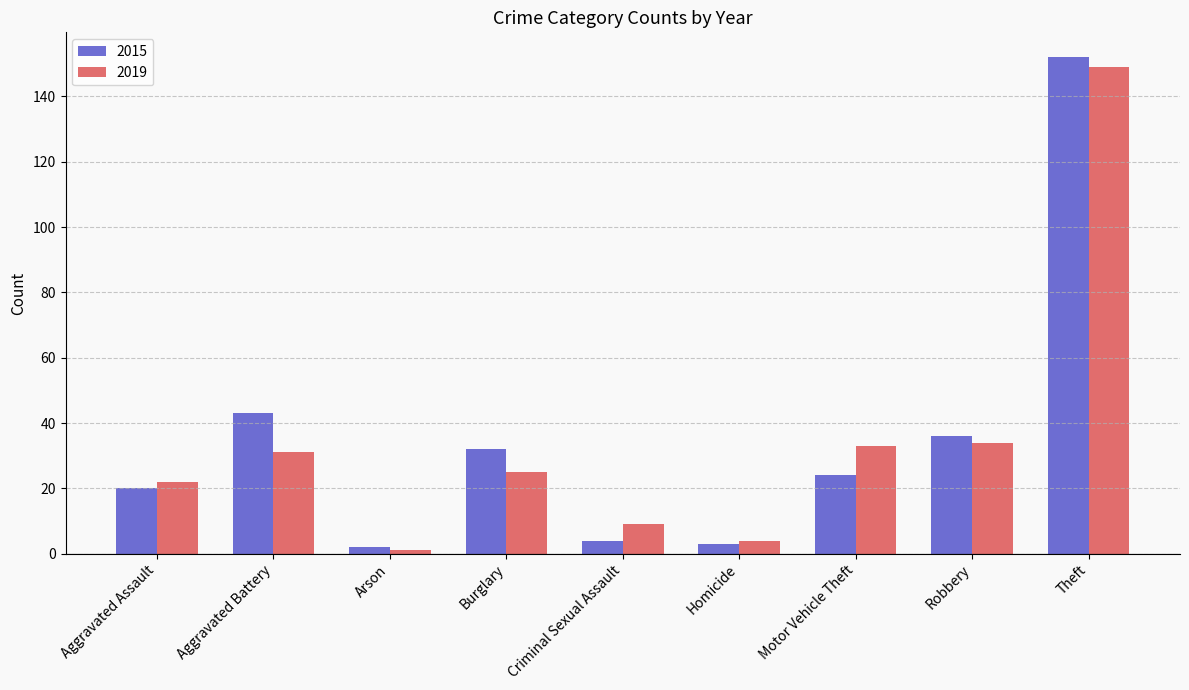

How many bars are there in total?

18